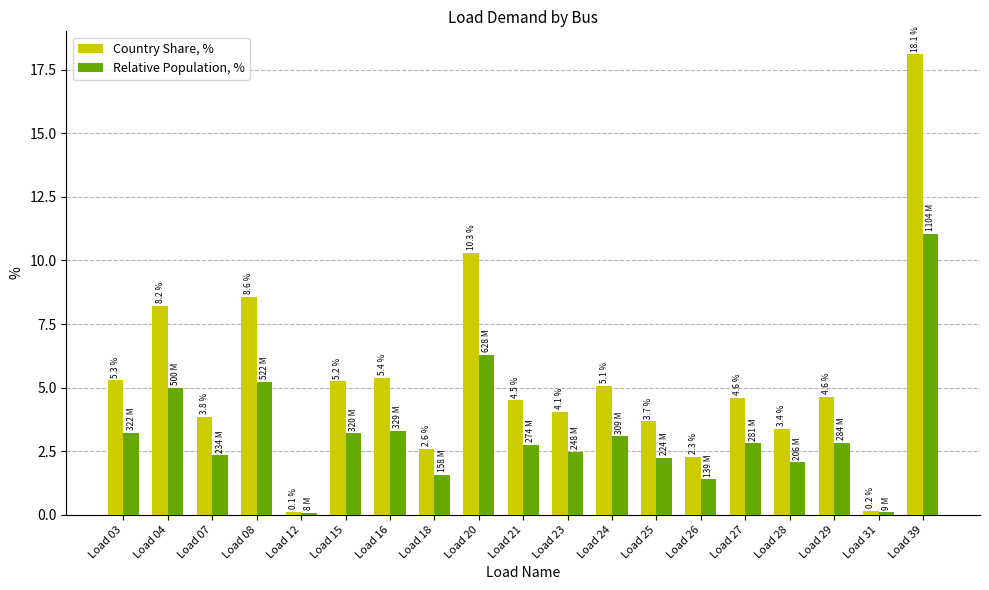

Where is Relative Population, % nearest to the value 5?

Load 04